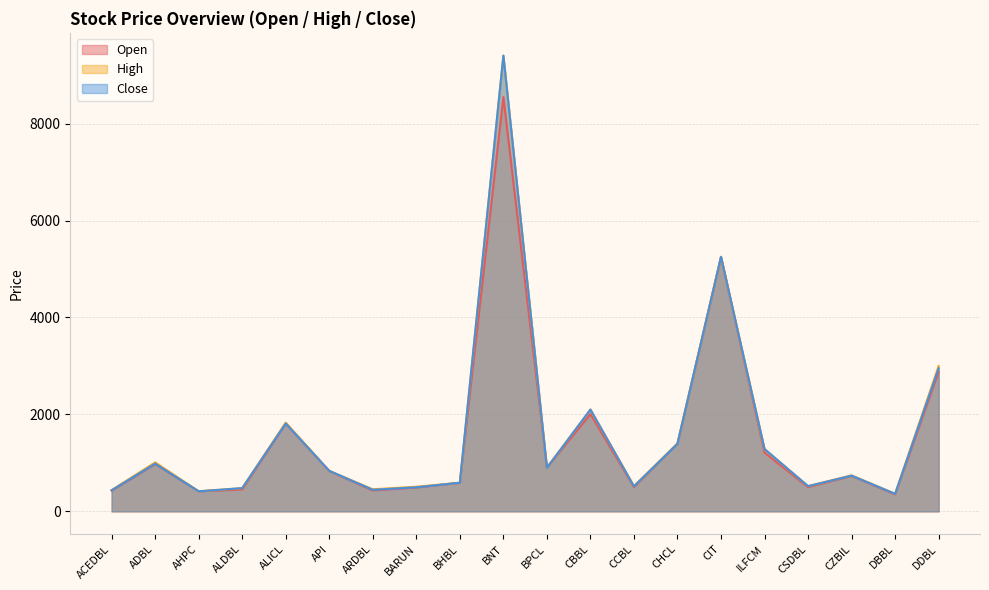

What is the average value of the Open series?

1535